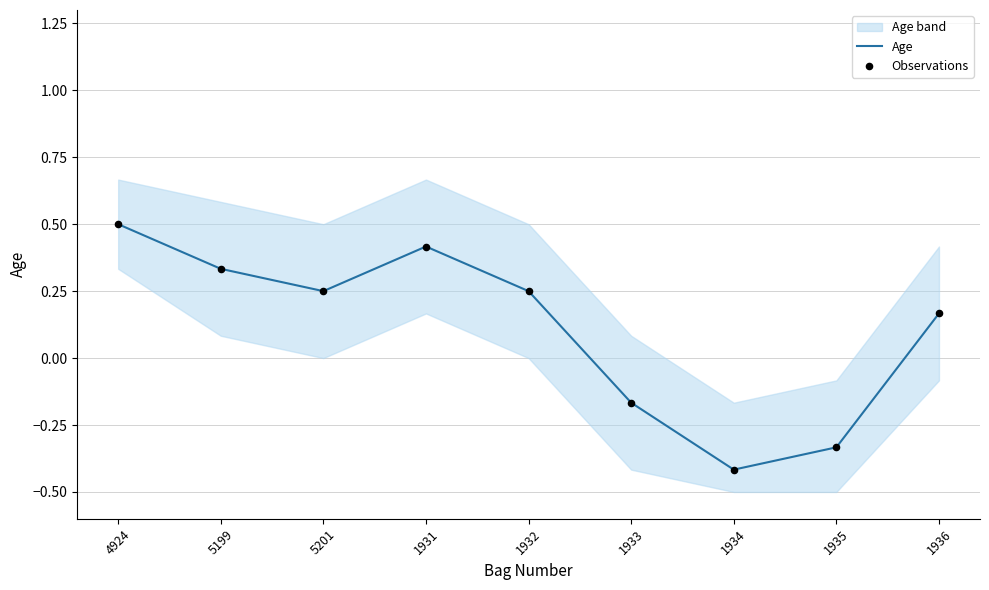

Which category has the highest value in the Age series?

4924